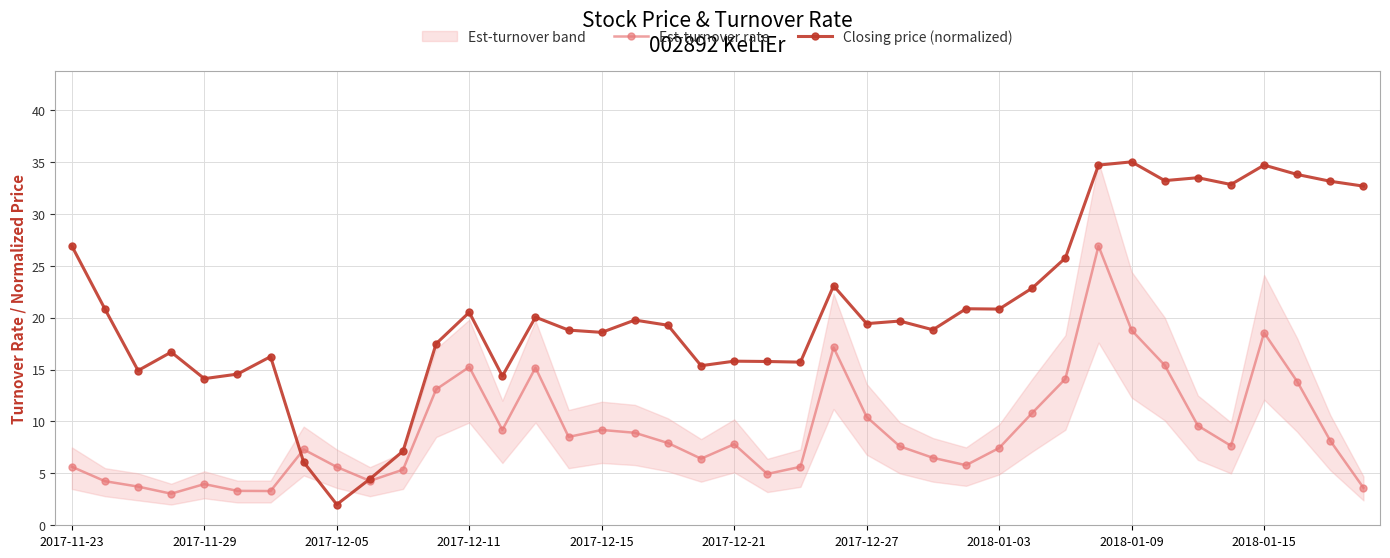

Which series has the widest spread of values?

Closing price (normalized)